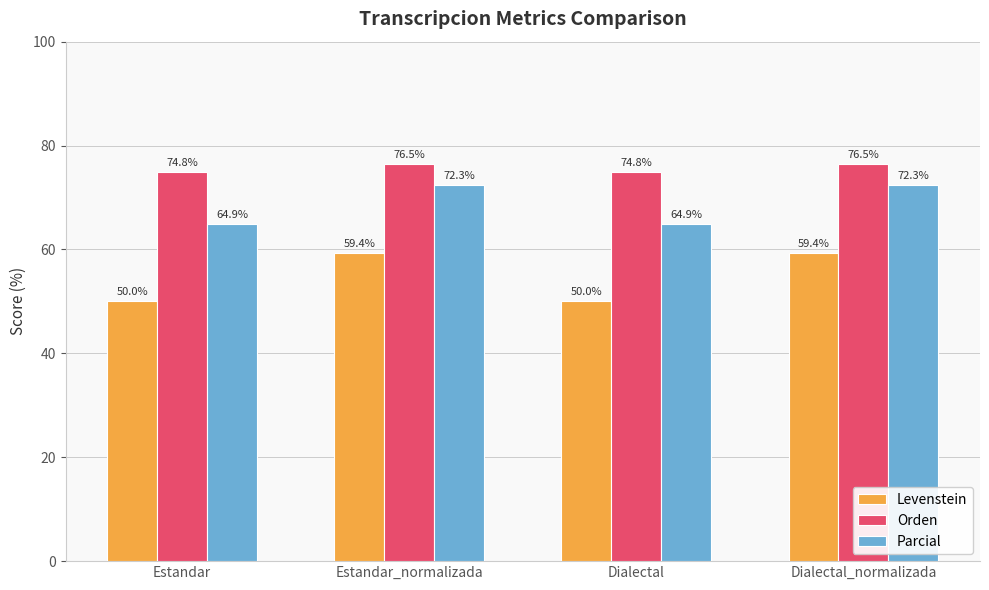

Is the value of Levenstein at Estandar greater than the value of Orden at Estandar?

No